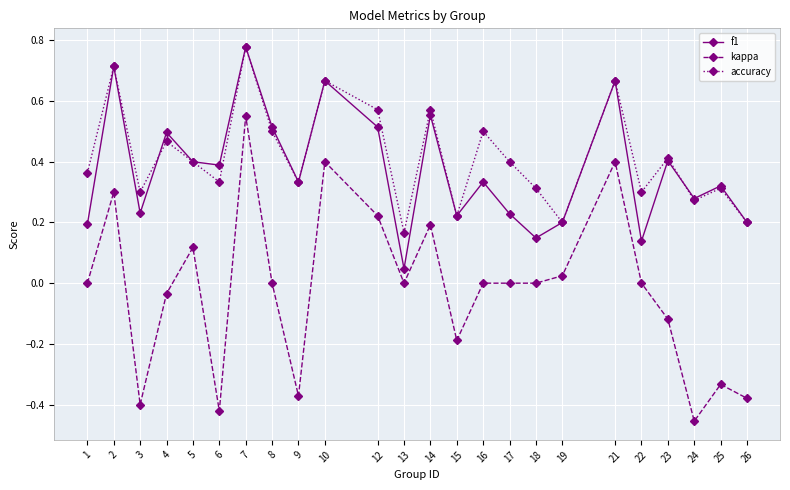

How many lines are shown in the chart?

3